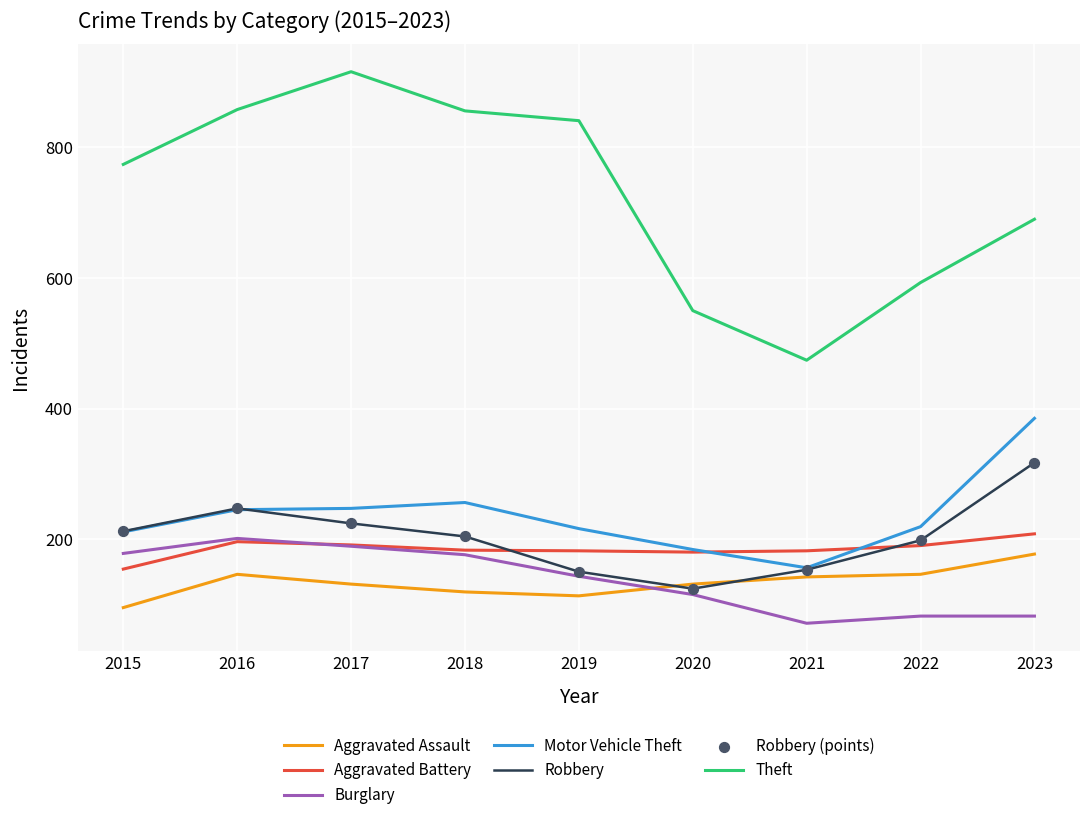

Which series has the largest range (max minus min)?

Theft